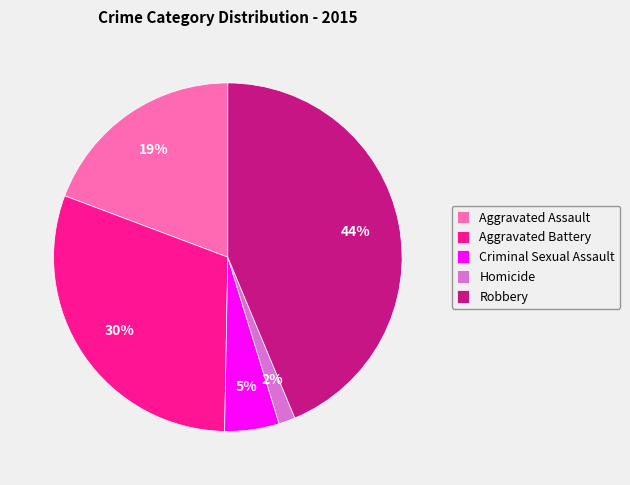

Count the number of slices in the pie.

5